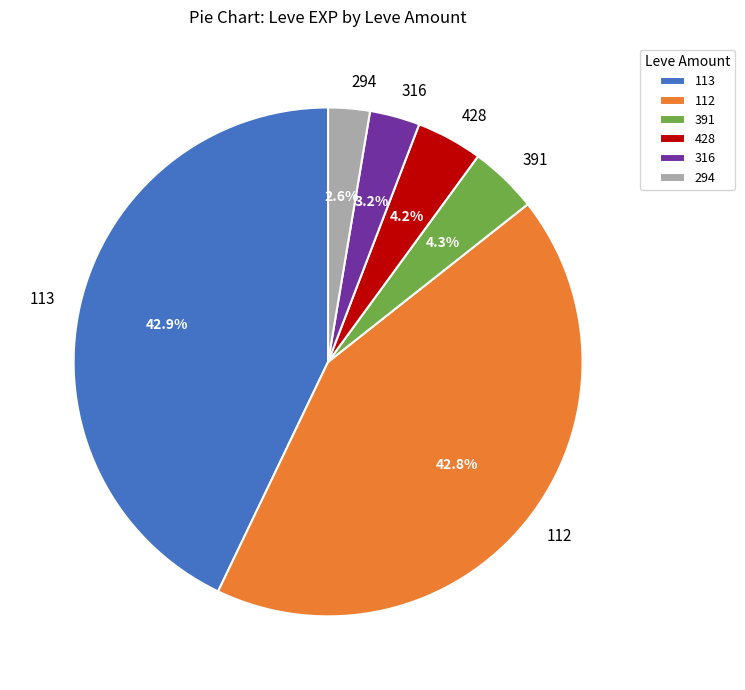

To the nearest percent, what is the average slice percentage?

17%